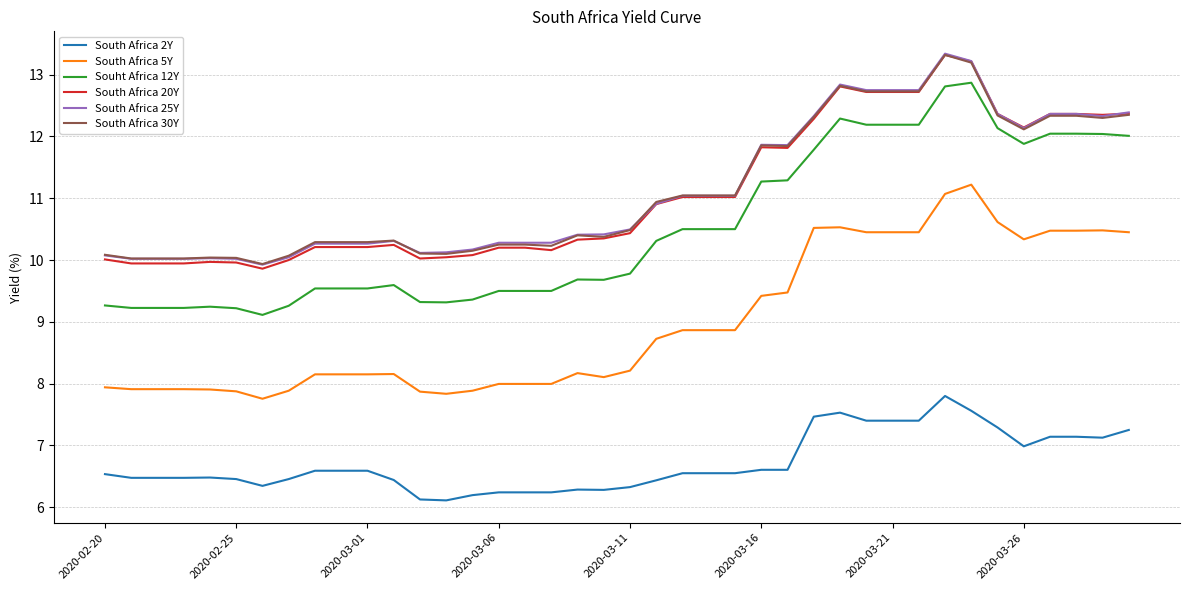

True or false: South Africa 2Y and South Africa 20Y cross at least once.

False